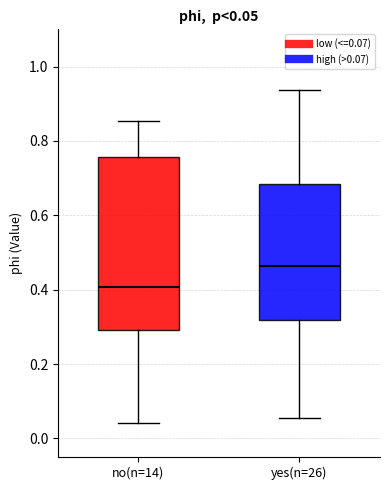

Comparing the boxes themselves (not the whiskers), which one is the tallest?

no(n=14)